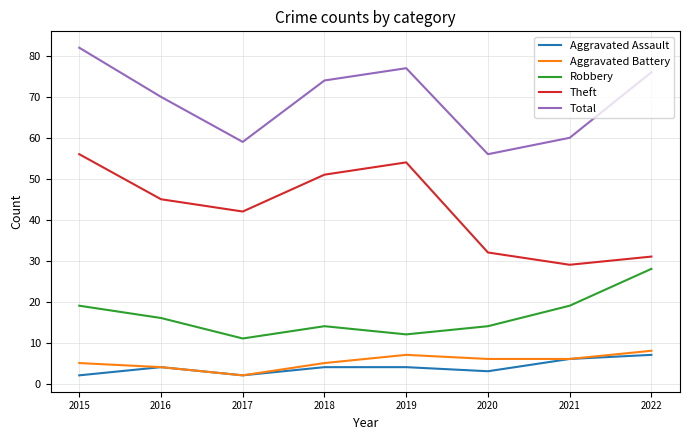

True or false: Robbery and Total intersect in this chart.

False